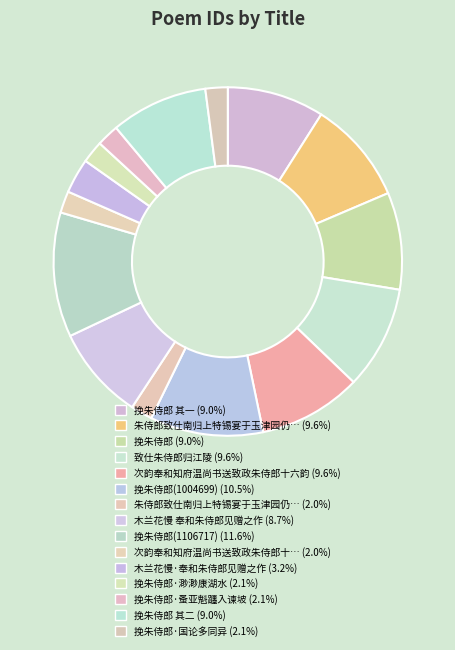

Is there any slice that represents more than half of the pie?

No